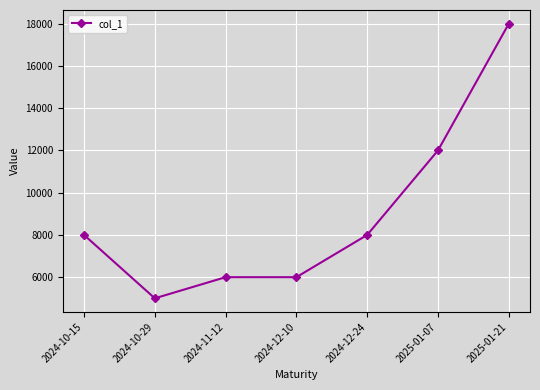

What is the difference between the values at 2025-01-21 and 2025-01-07?

6000